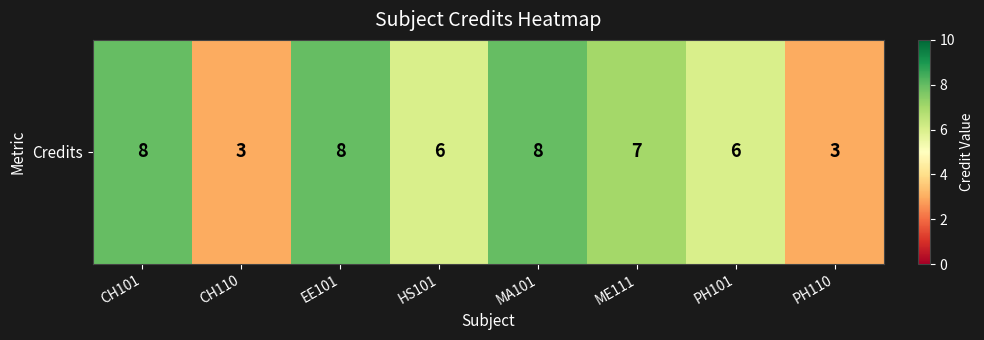

Reading right to left, transcribe all the data shown in this chart.

3	6	7	8	6	8	3	8